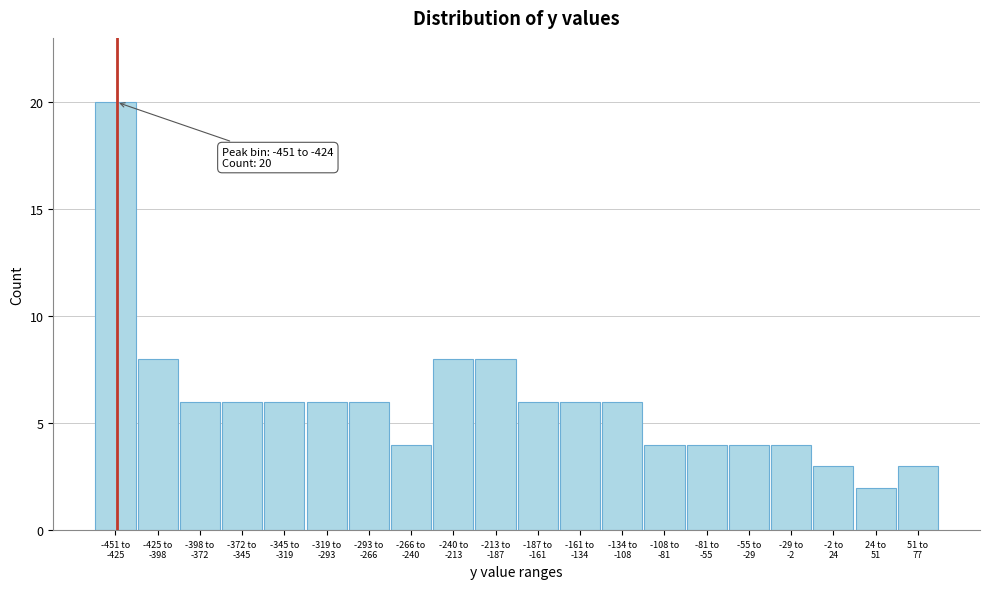

Reading left to right, extract all data points from this chart.

20	8	6	6	6	6	6	4	8	8	6	6	6	4	4	4	4	3	2	3